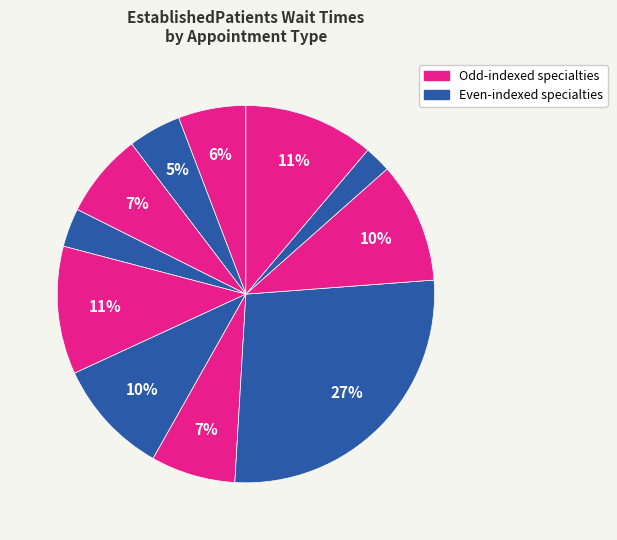

How many segments does this pie chart have?

11